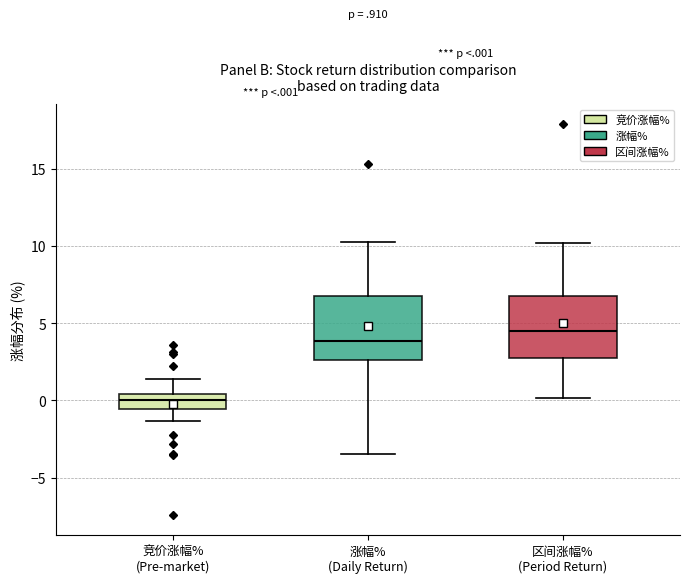

Reading left to right, read every box against the y-axis: the position of its median line, the range the box covers, and the ends of its whiskers. The values are not printed on the chart, so give them approximately, as read against the axis.

竞价涨幅% (Pre-market): median 0.0, box -0.5 to 0.5, whiskers -1.5 to 1.5
涨幅% (Daily Return): median 4.0, box 2.5 to 7.0, whiskers -3.5 to 10.5
区间涨幅% (Period Return): median 4.5, box 3.0 to 6.5, whiskers 0.0 to 10.0